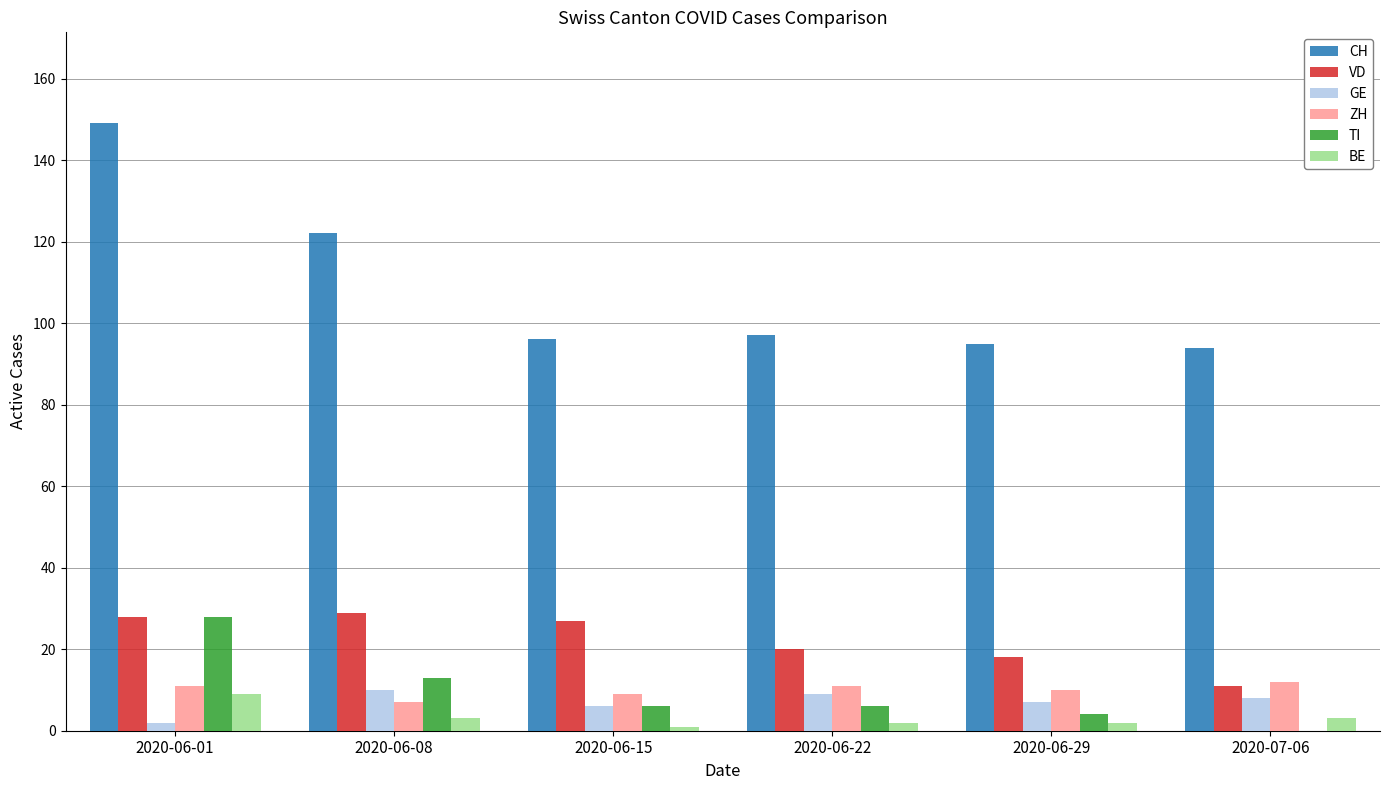

What is the sum of all GE values?

42